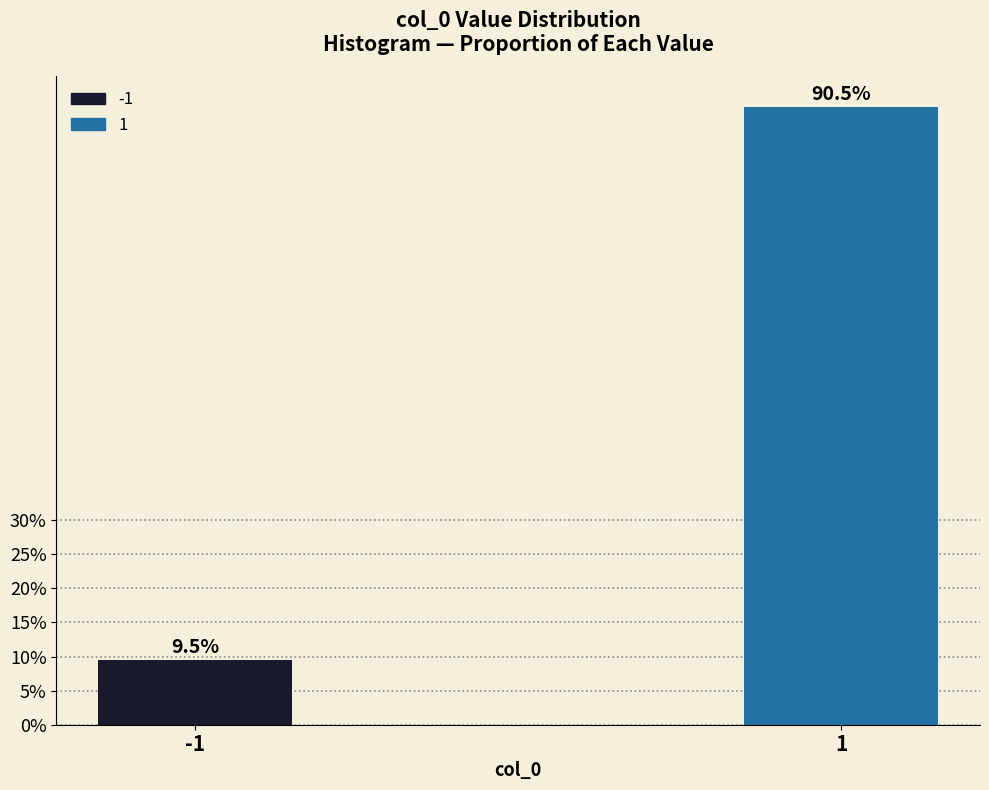

Does the chart contain any negative values?

No